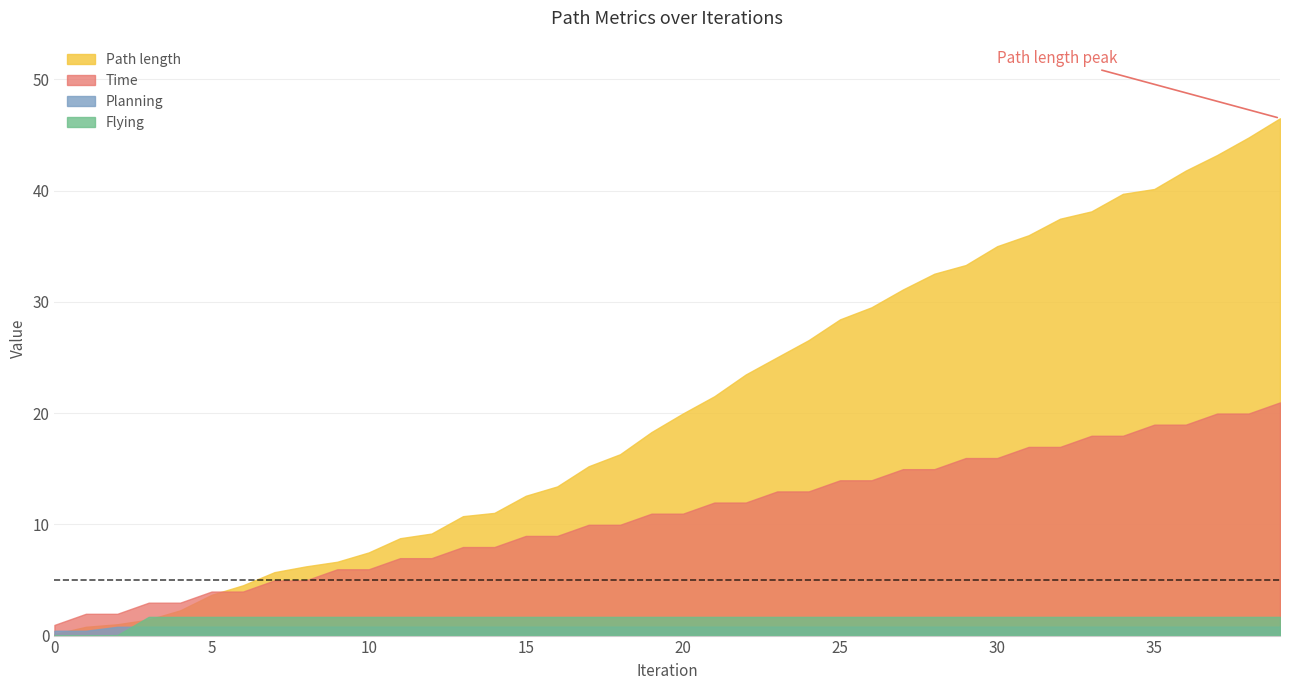

Which series has the widest spread of values?

Path length